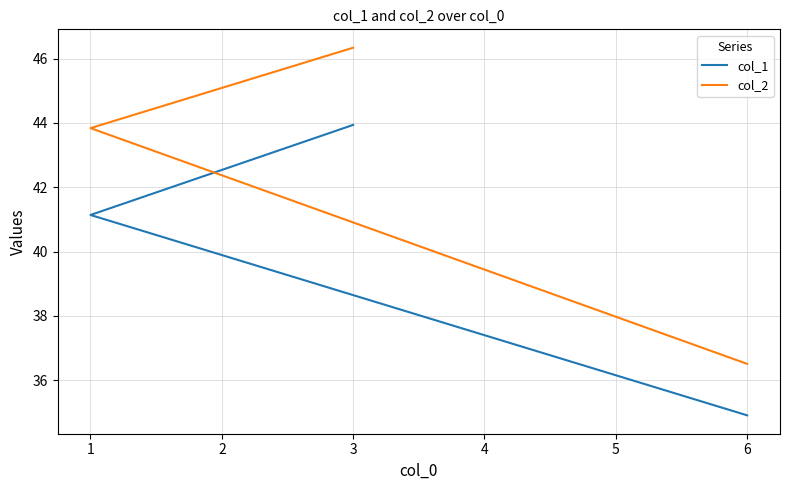

List the series in order of their overall mean, highest first.

col_2, col_1